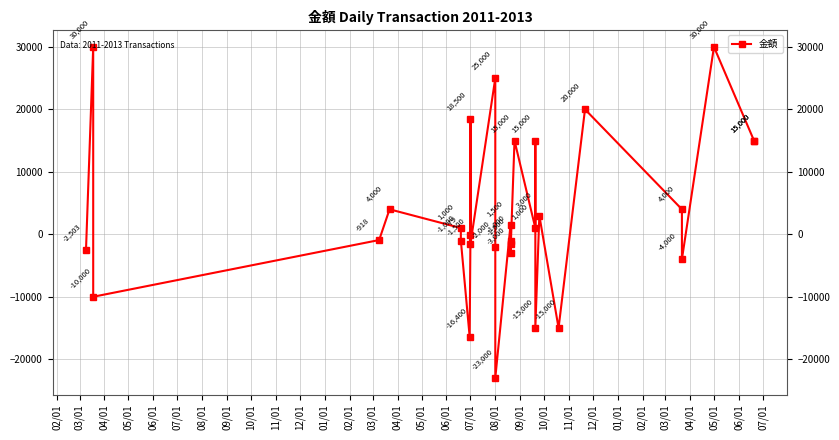

What is the difference between the values at 10/01 and 11/01?

14921